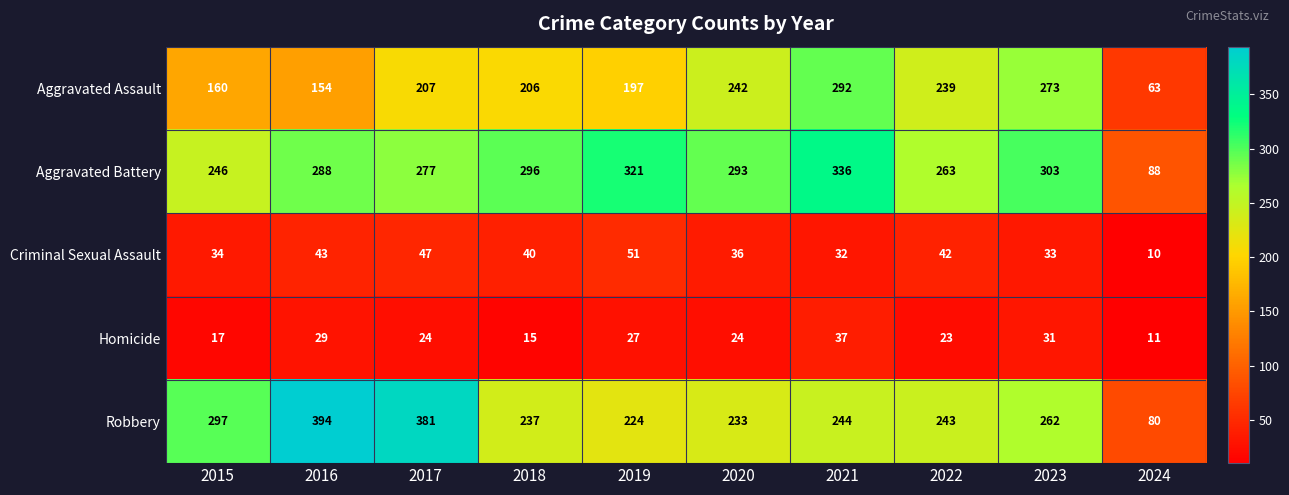

Where does the Criminal Sexual Assault series first go above 40?

2016